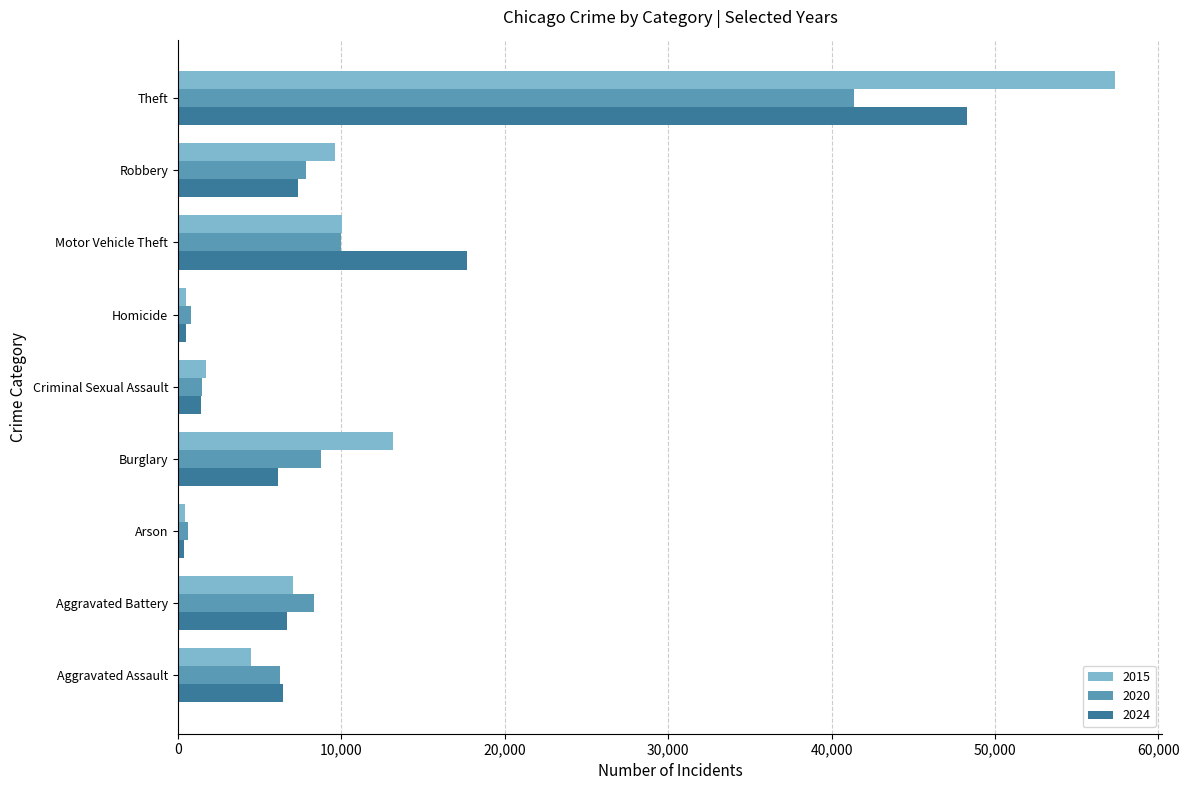

What is the spread (max minus min) of values at Robbery?

2313